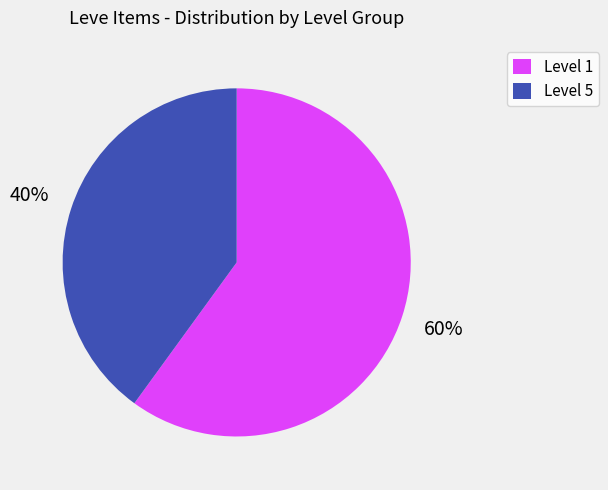

What is the smallest slice in the pie chart?

Level 5